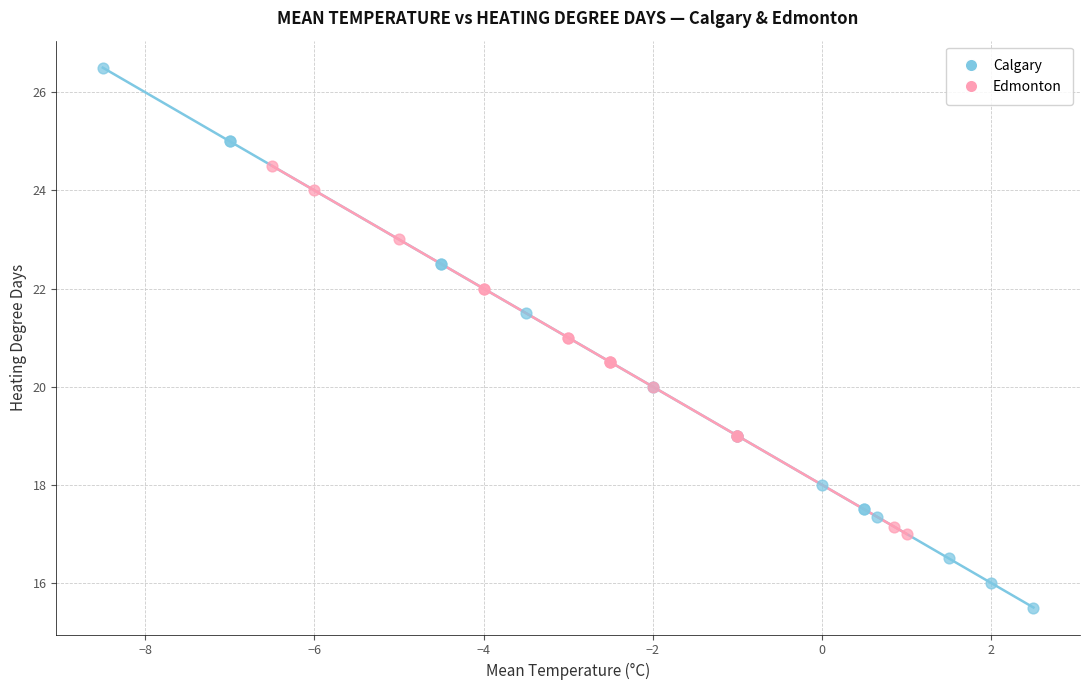

Which series reaches the minimum Y coordinate?

Calgary